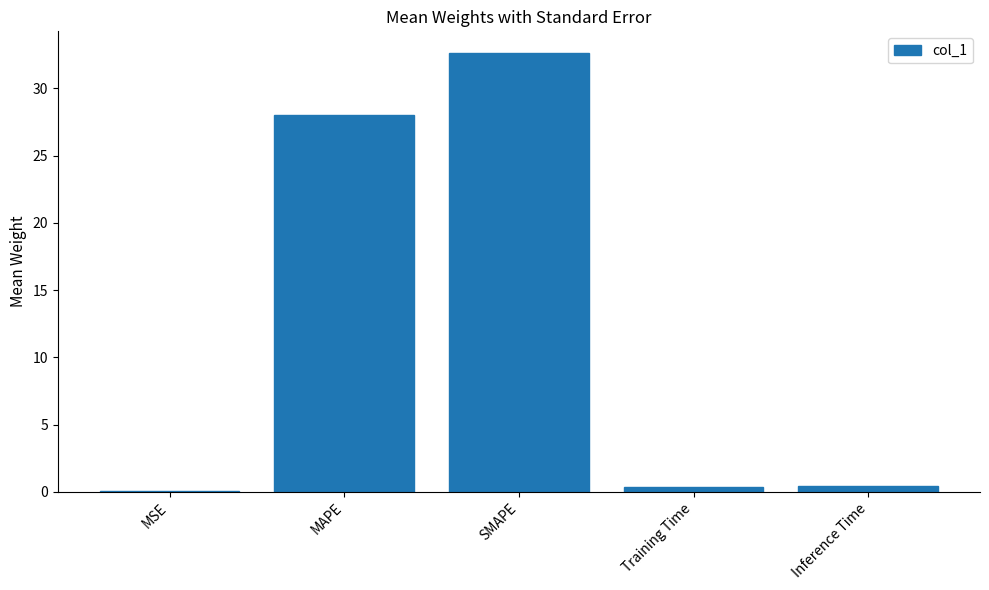

What is the average value?

12.3